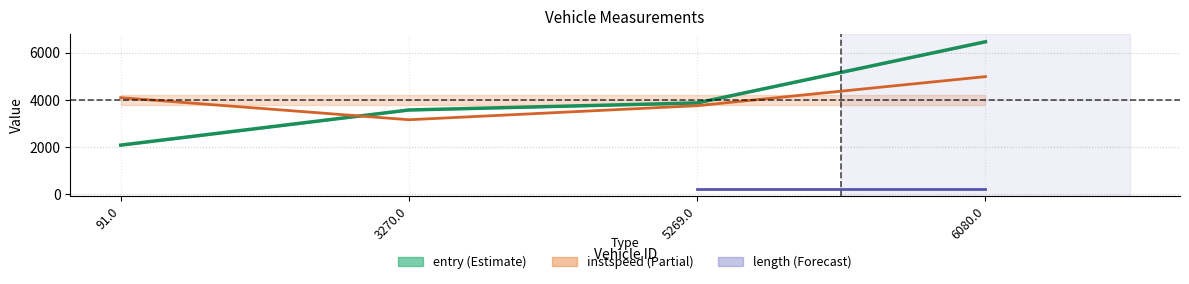

What is the total value across all series at 6080.0?

11449.7